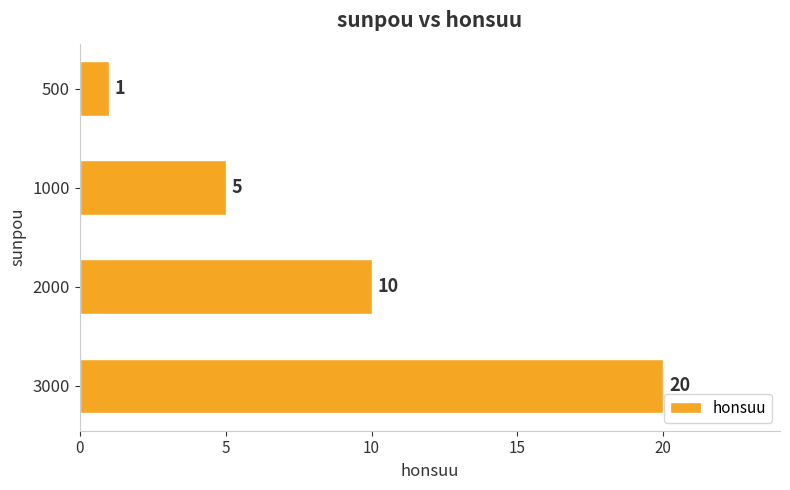

What is the sum of all values?

36